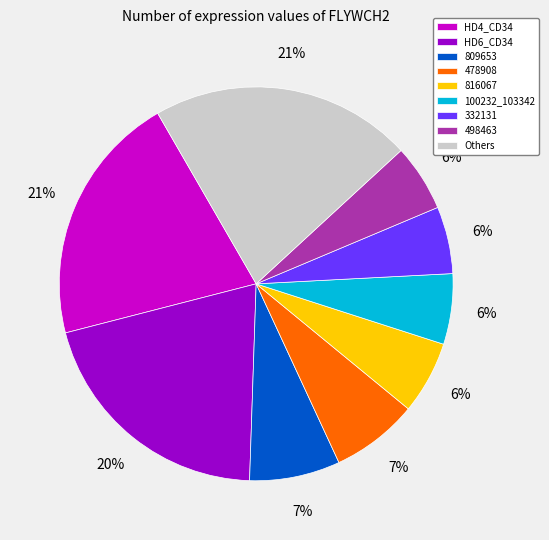

How many segments does this pie chart have?

9